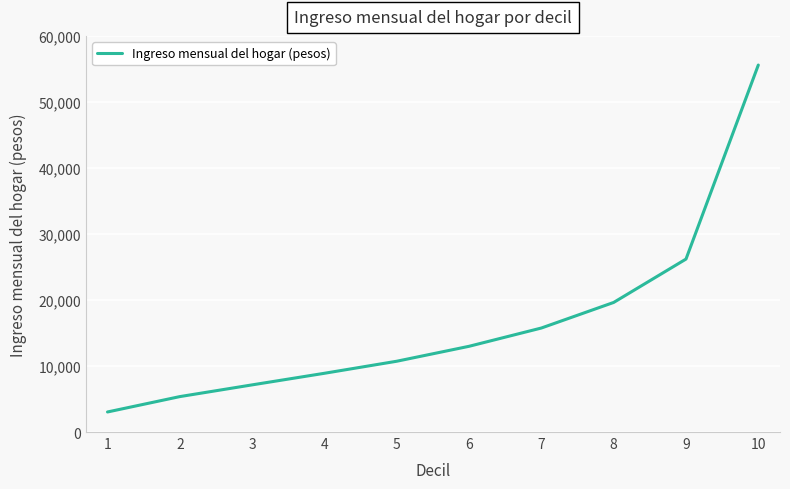

Is it true that the value at 5 is 6604?

False